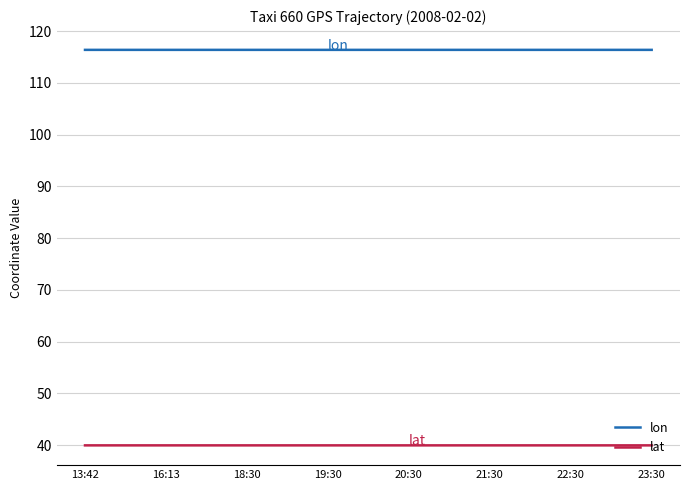

How many lon values are between 116 and 117?

15